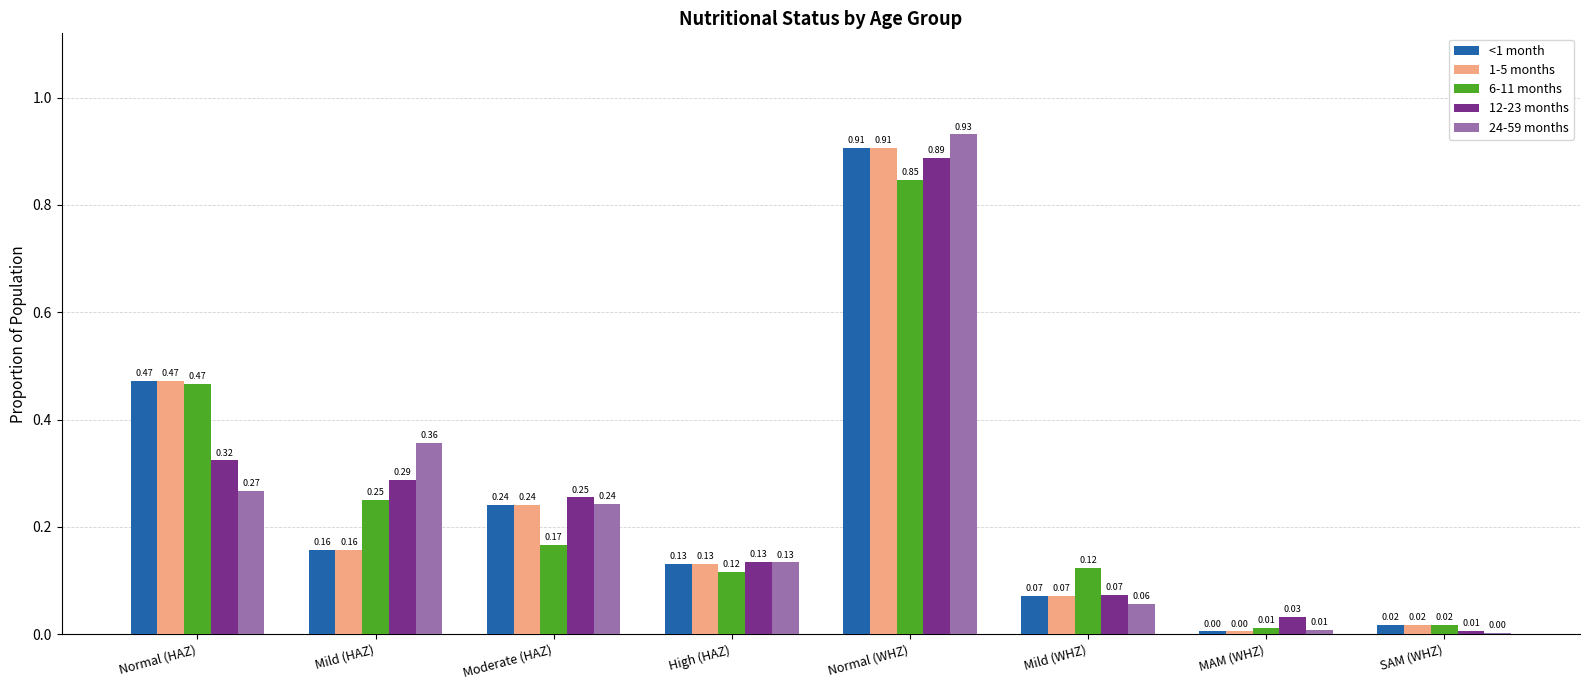

At which category is the sum across all series the highest?

Normal (WHZ)